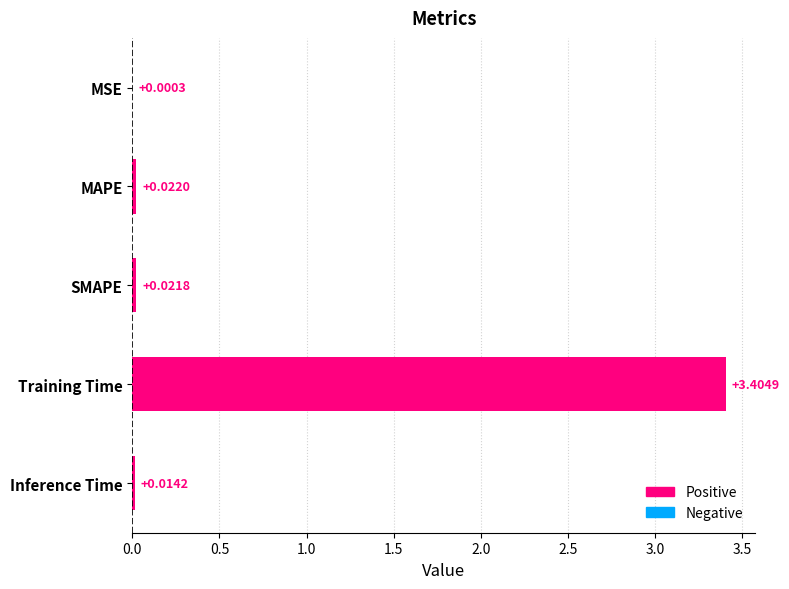

What is the maximum value shown in the chart?

3.4